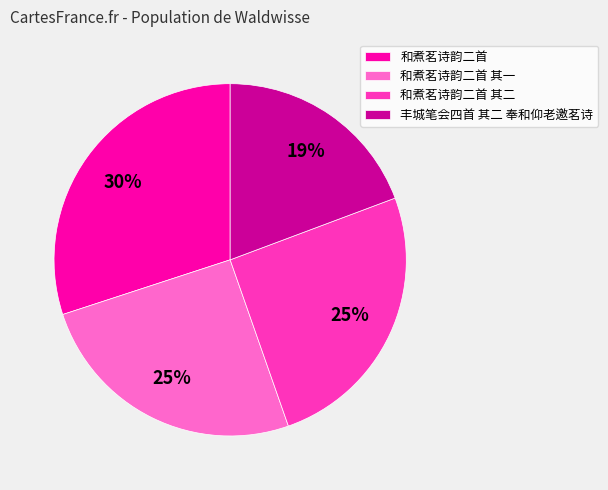

Which slice is the smallest?

丰城笔会四首 其二 奉和仰老邀茗诗